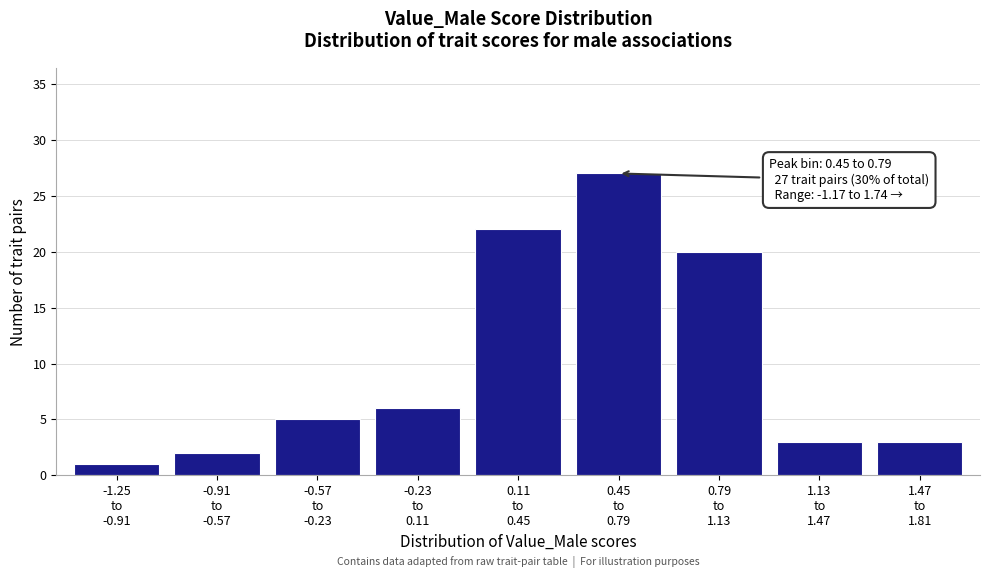

Reading left to right, list all the values displayed in this chart.

1	2	5	6	22	27	20	3	3